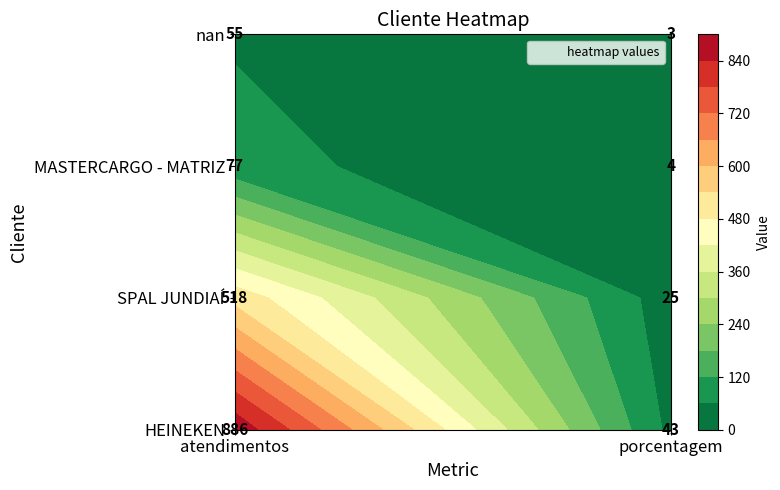

Rank the categories by MASTERCARGO - MATRIZ value from lowest to highest.

porcentagem, atendimentos